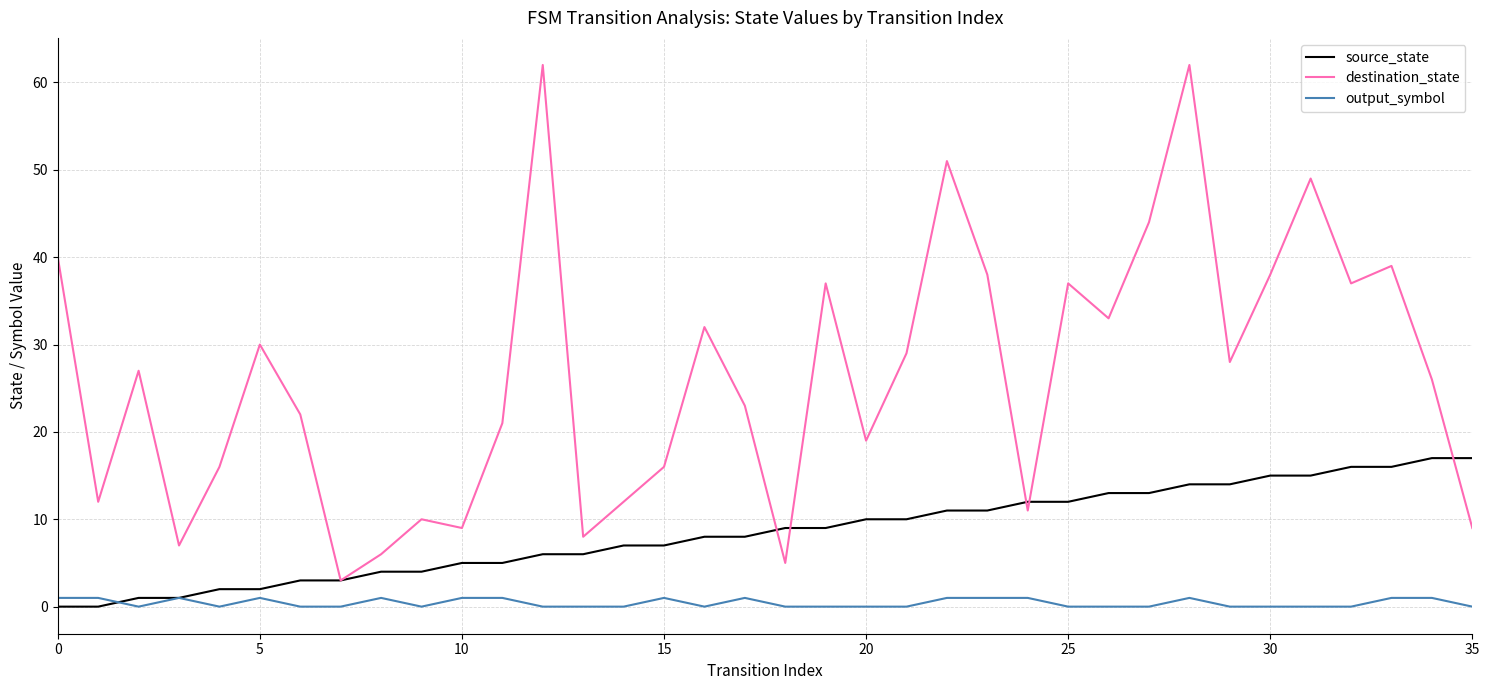

Count the number of categories in the chart.

36